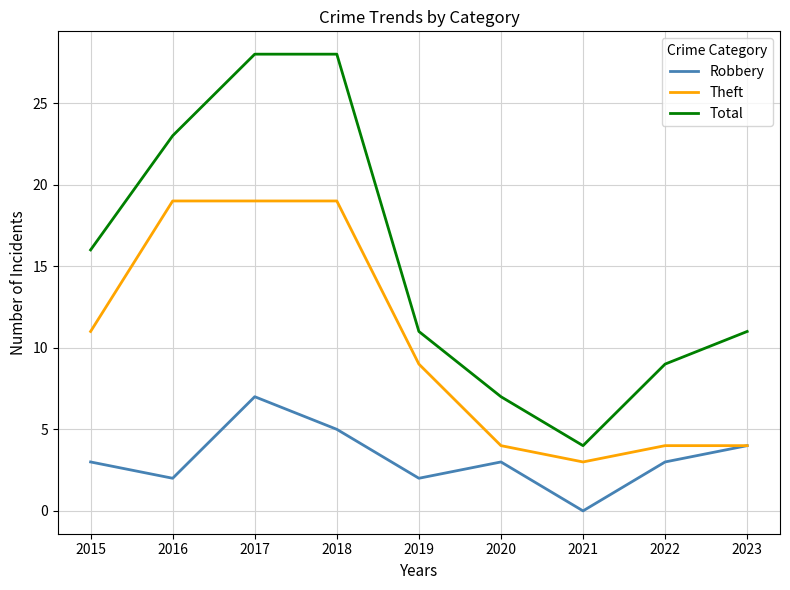

At which label does Total reach its minimum?

2021